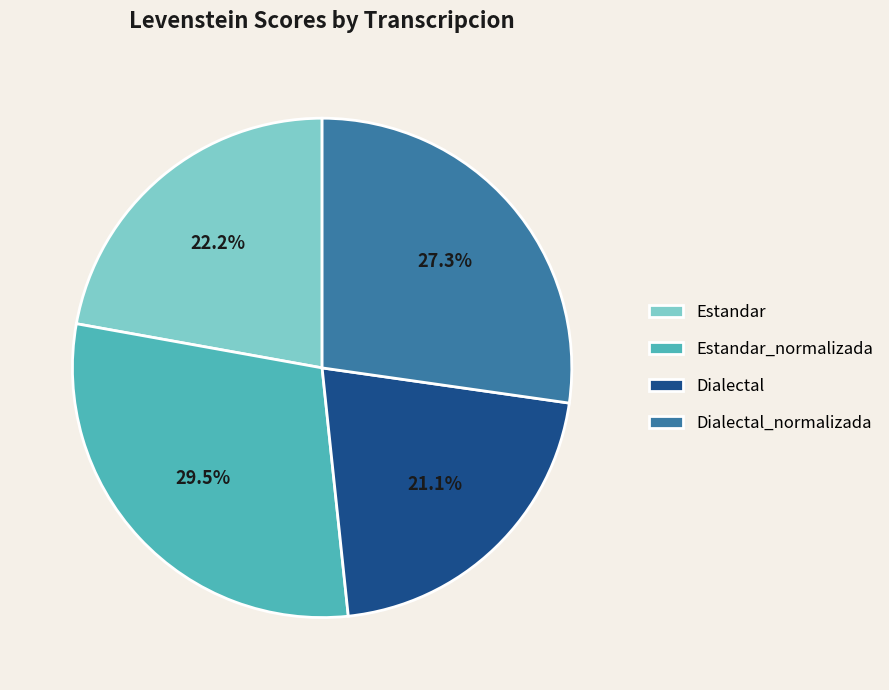

How much of the chart is everything except Estandar?

77.8%